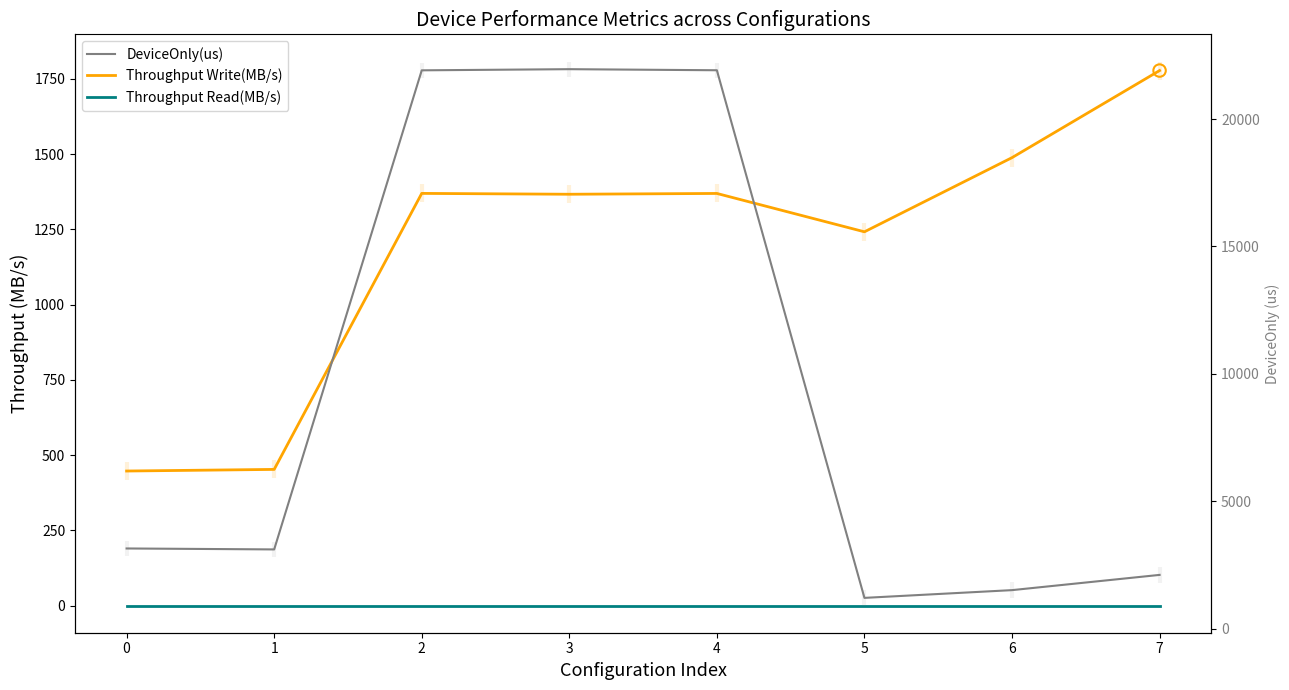

Is the value of Throughput Read(MB/s) at 5 greater than the value of DeviceOnly(us) at 6?

No